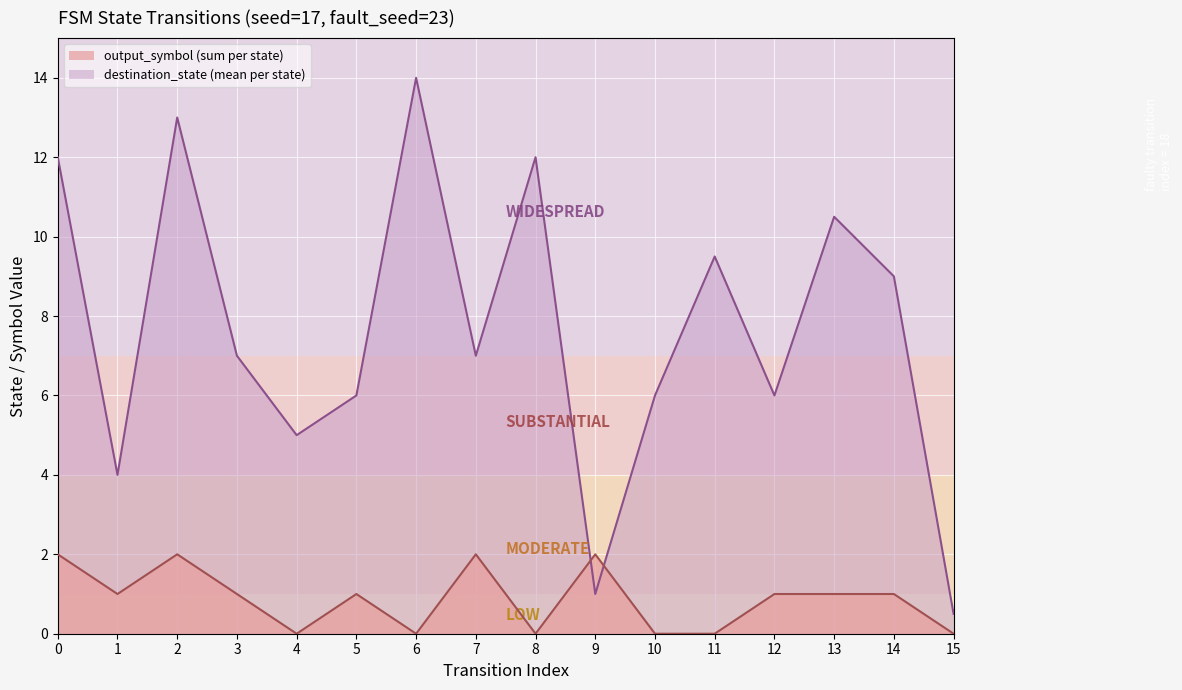

Which series has the widest spread of values?

destination_state (mean per state)